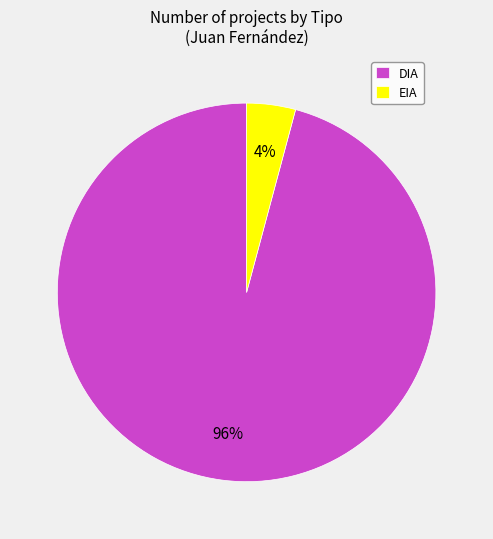

Does EIA represent more than half of the total?

No